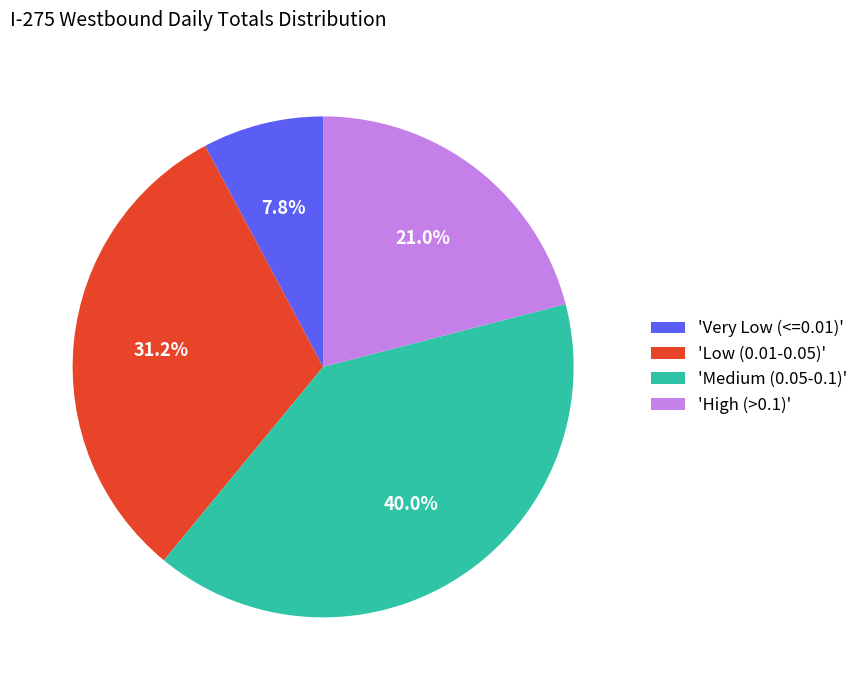

Do 'High (>0.1)' and 'Medium (0.05-0.1)' together represent more than half of the pie?

Yes